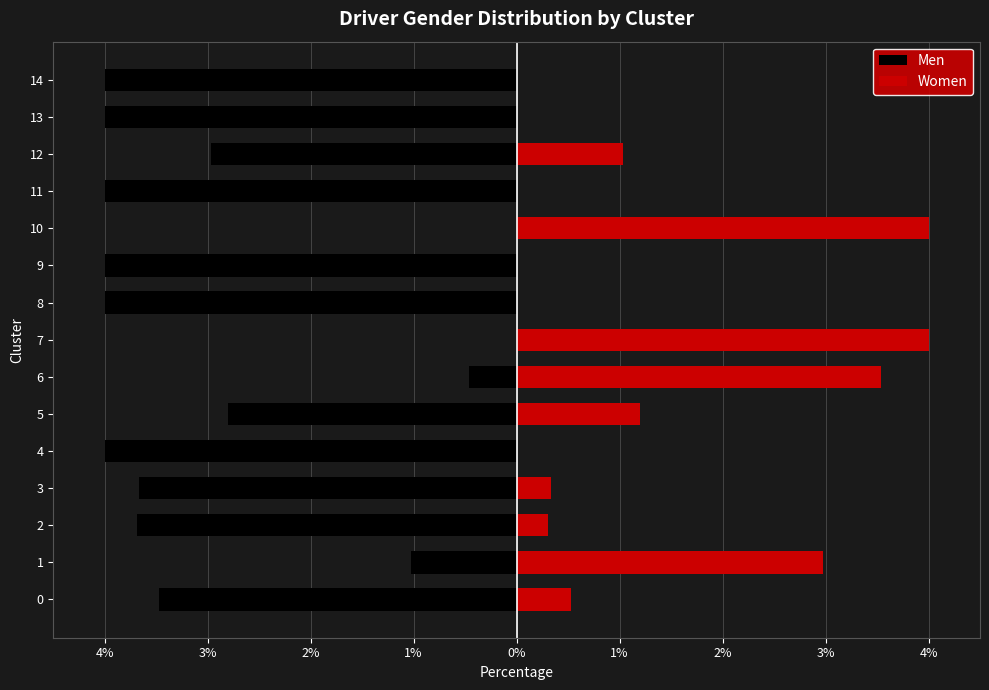

The value of Men at 1 is -1.0. True or false?

True